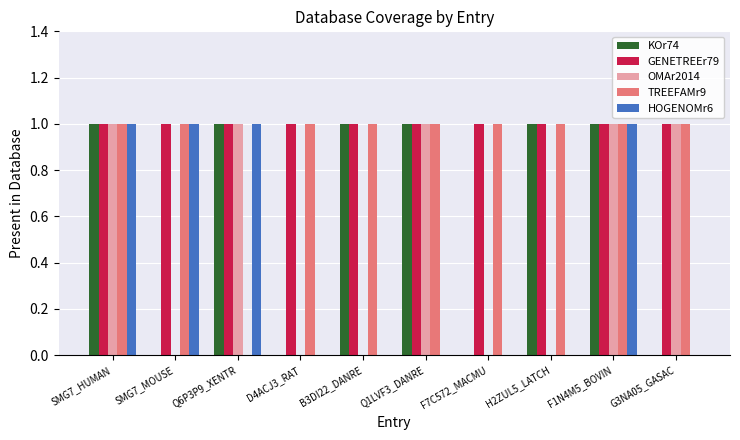

How many categories are shown in the chart?

10